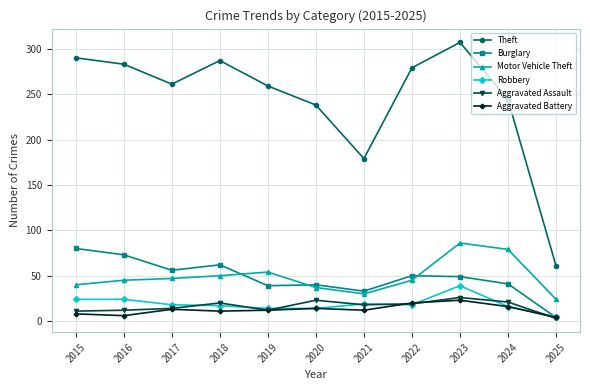

True or false: Aggravated Assault has more than 1 points higher than both neighbors.

True